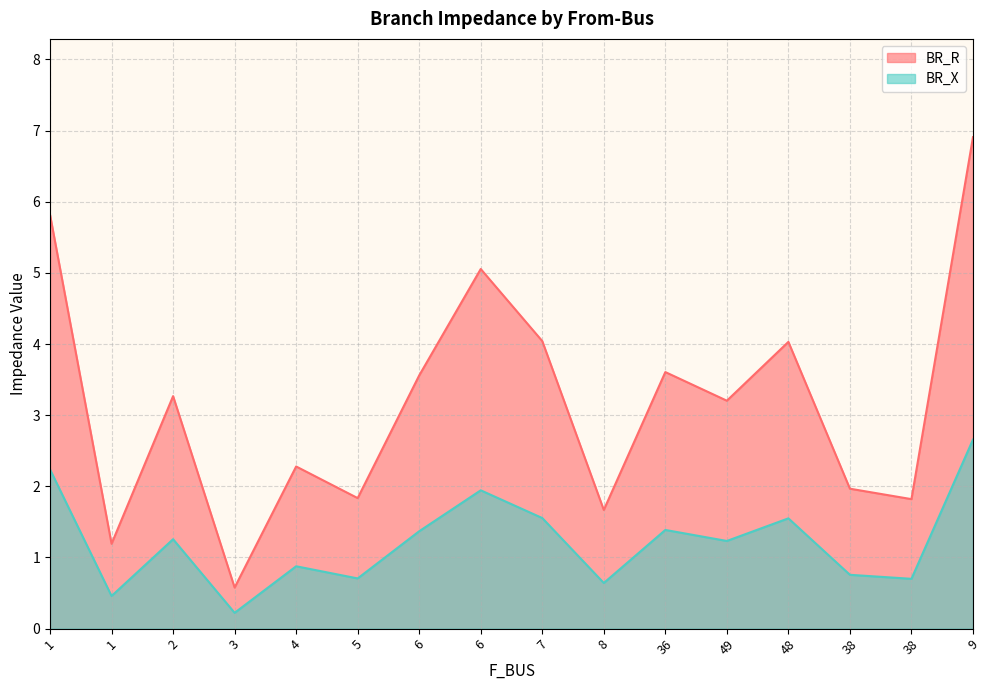

At how many categories does at least one series exceed 1?

15